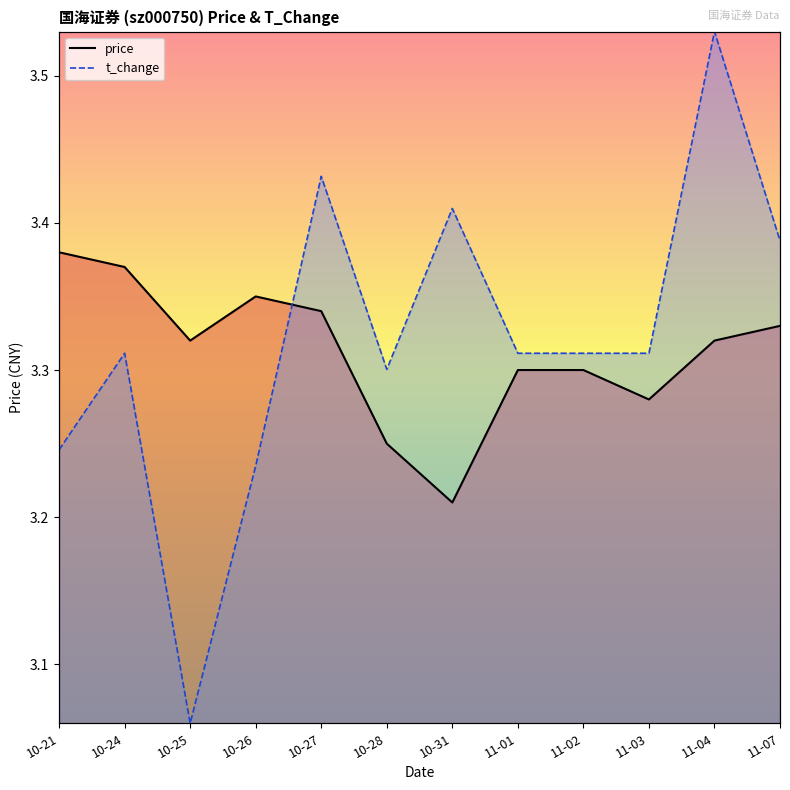

At 11-02, list the series in order from largest to smallest.

t_change, price